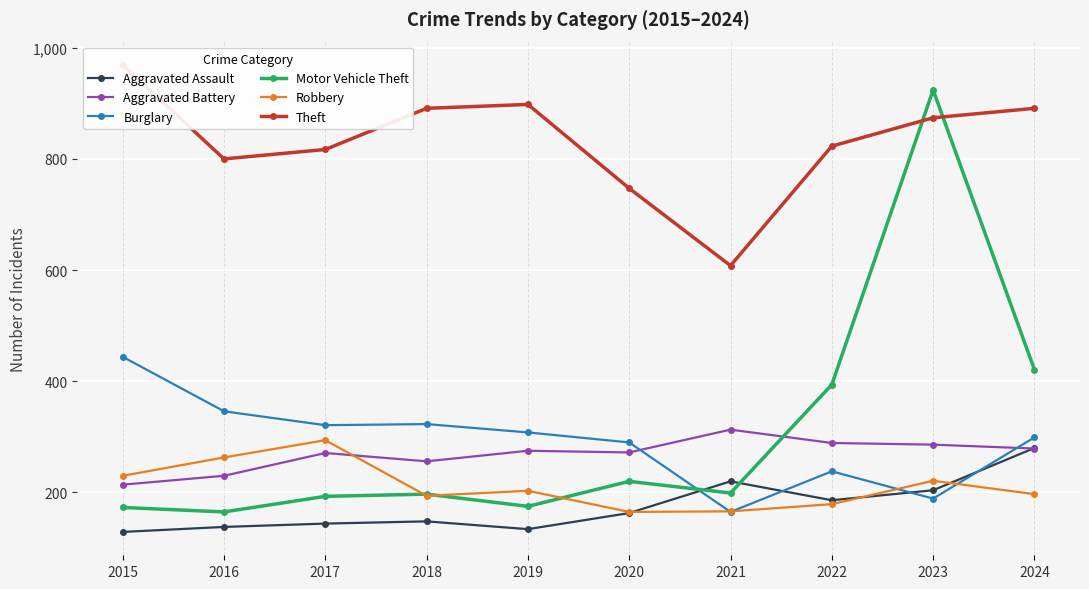

The Robbery series shows 45 at 2019. True or false?

False